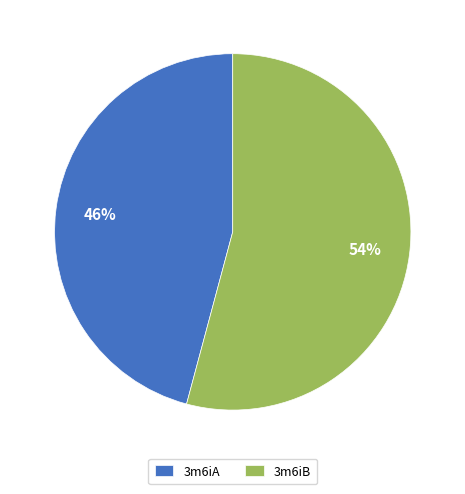

Is the sum of 3m6iA and 3m6iB greater than half?

Yes